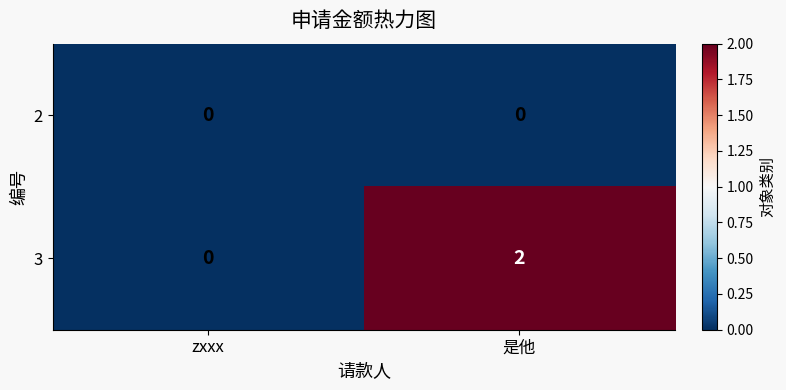

Reading right to left, extract all data points from this chart.

2: 是他=0	zxxx=0
3: 是他=2	zxxx=0